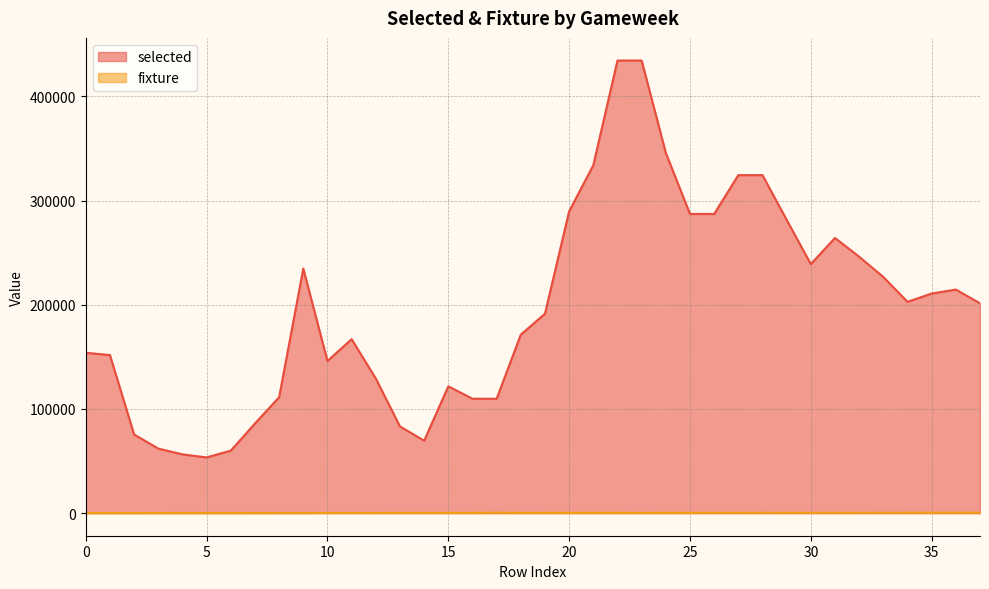

Where is the first local maximum for fixture?

17